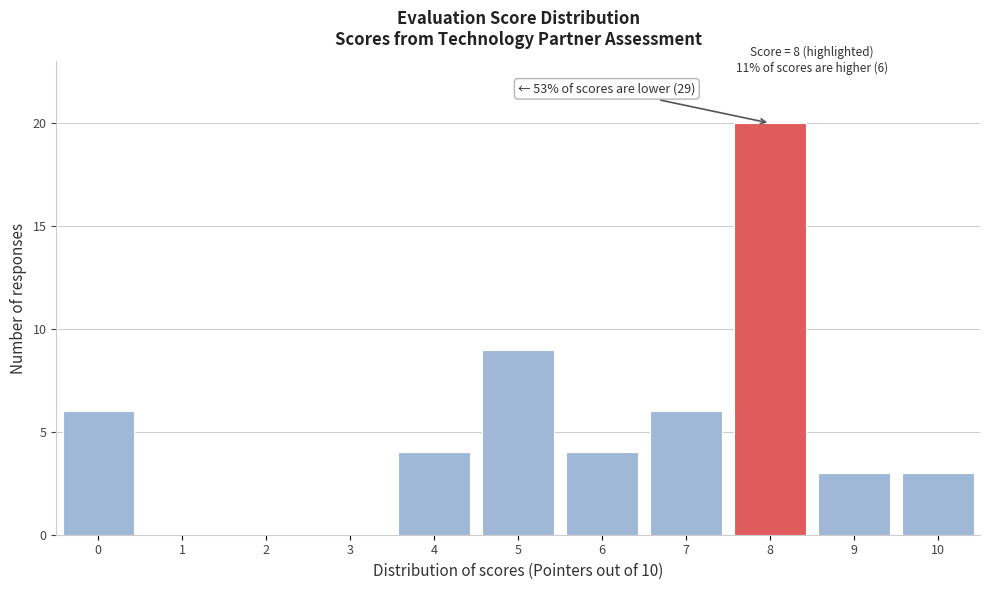

Reading right to left, list all the values displayed in this chart.

10=3	9=3	8=20	7=6	6=4	5=9	4=4	3=0	2=0	1=0	0=6